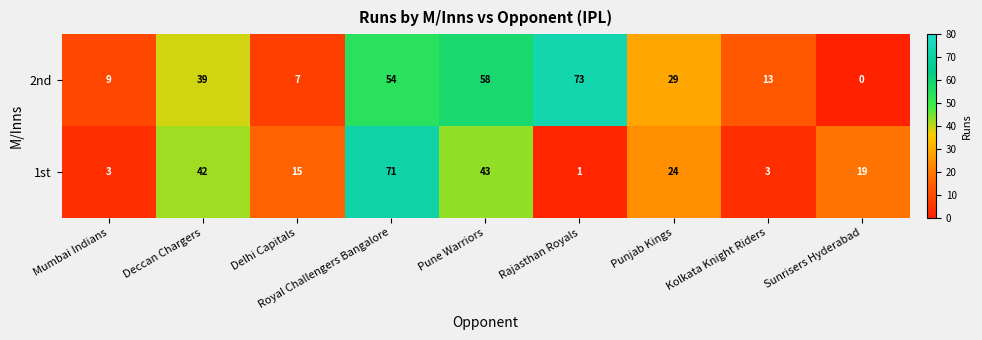

At which label does 1st reach its minimum?

Rajasthan Royals